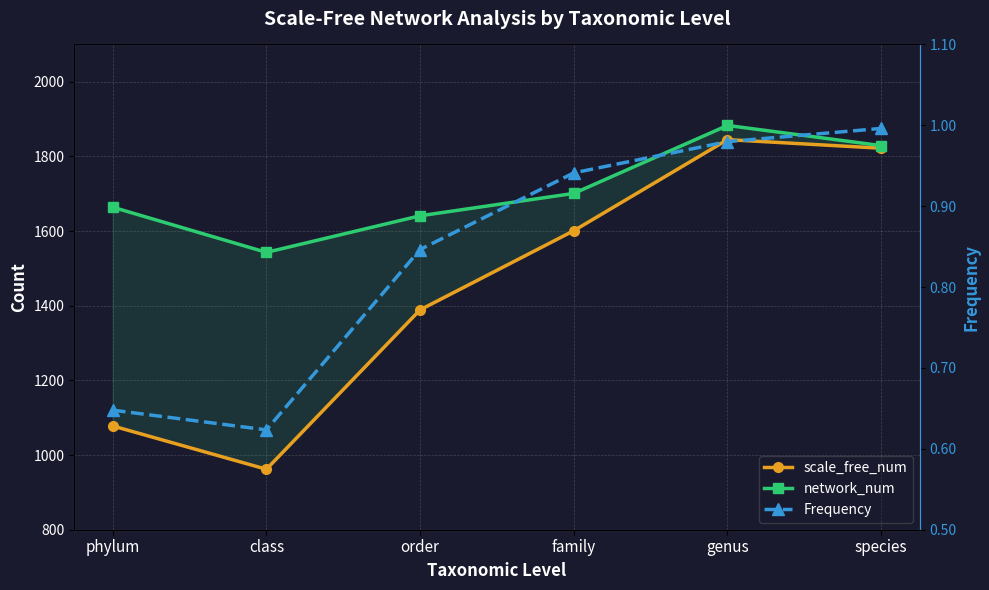

What is the label of the 5th point from the left?

genus